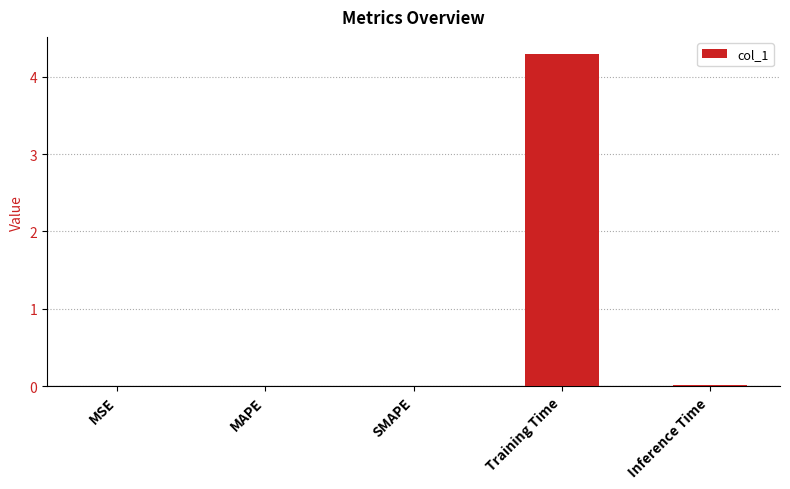

Is it true that the value at MAPE is 0.0?

True